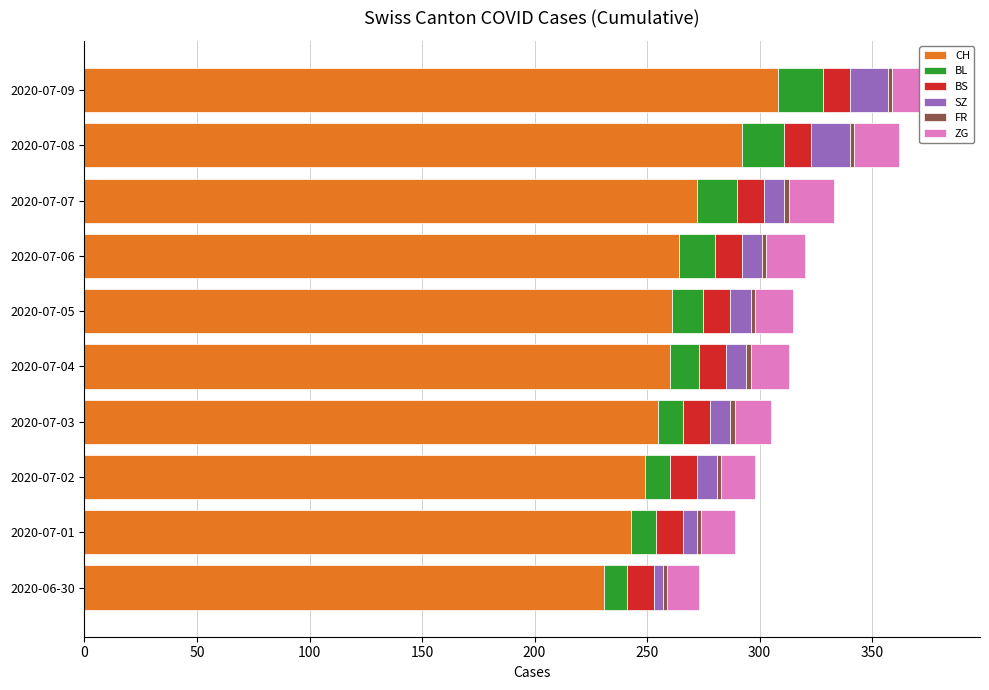

The SZ series shows 6.1 at 2020-07-03. True or false?

False